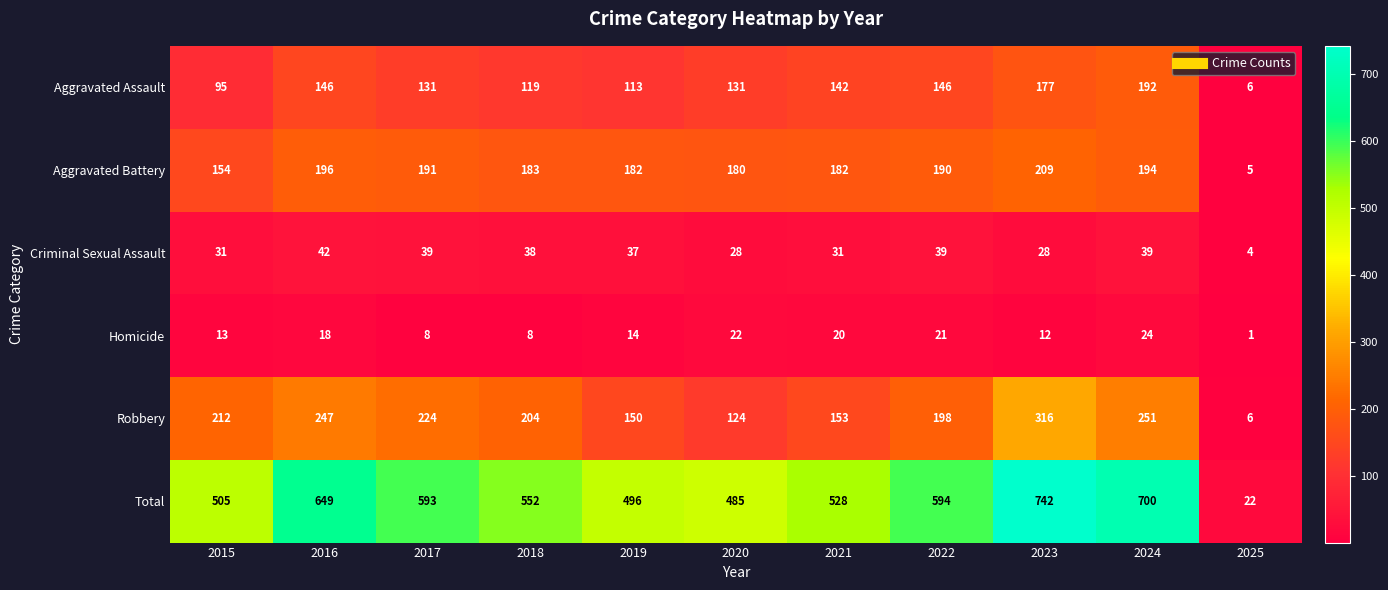

At which label does Homicide reach its minimum?

2025